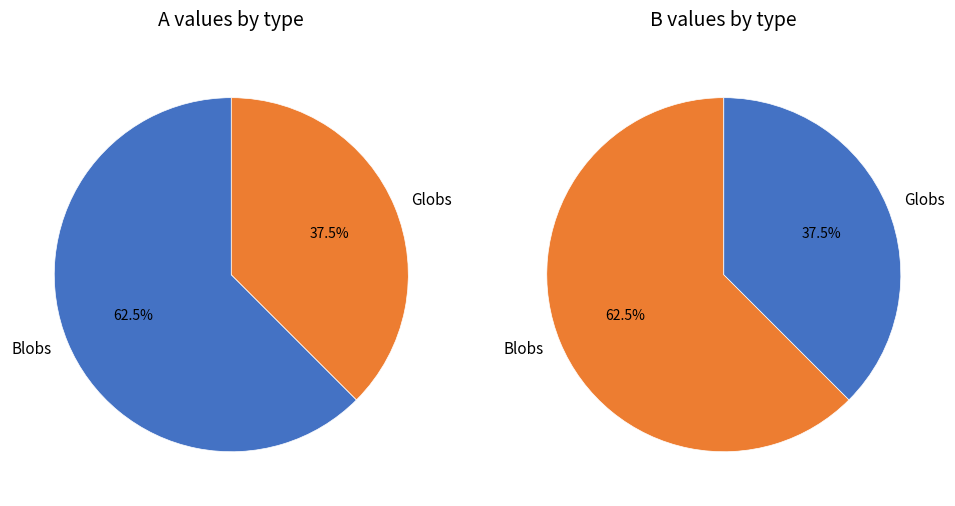

What percentage is the Blobs slice, to the nearest percent?

62%